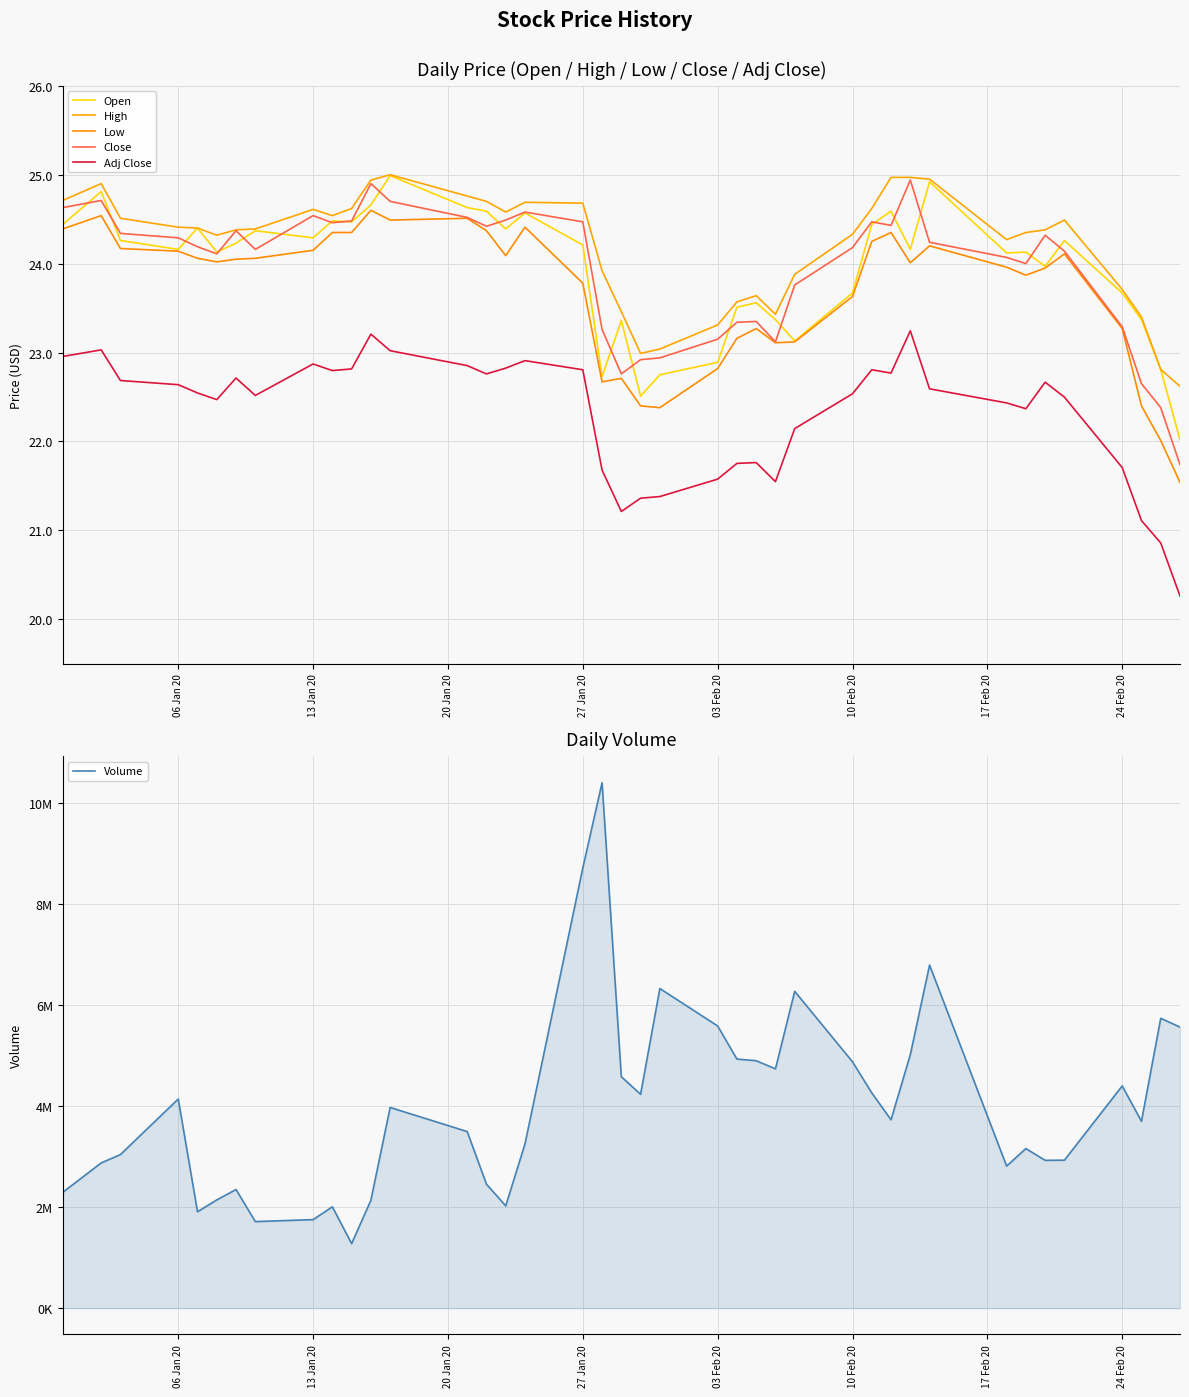

What are all the series names shown in the legend?

Open, High, Low, Close, Adj Close, Volume